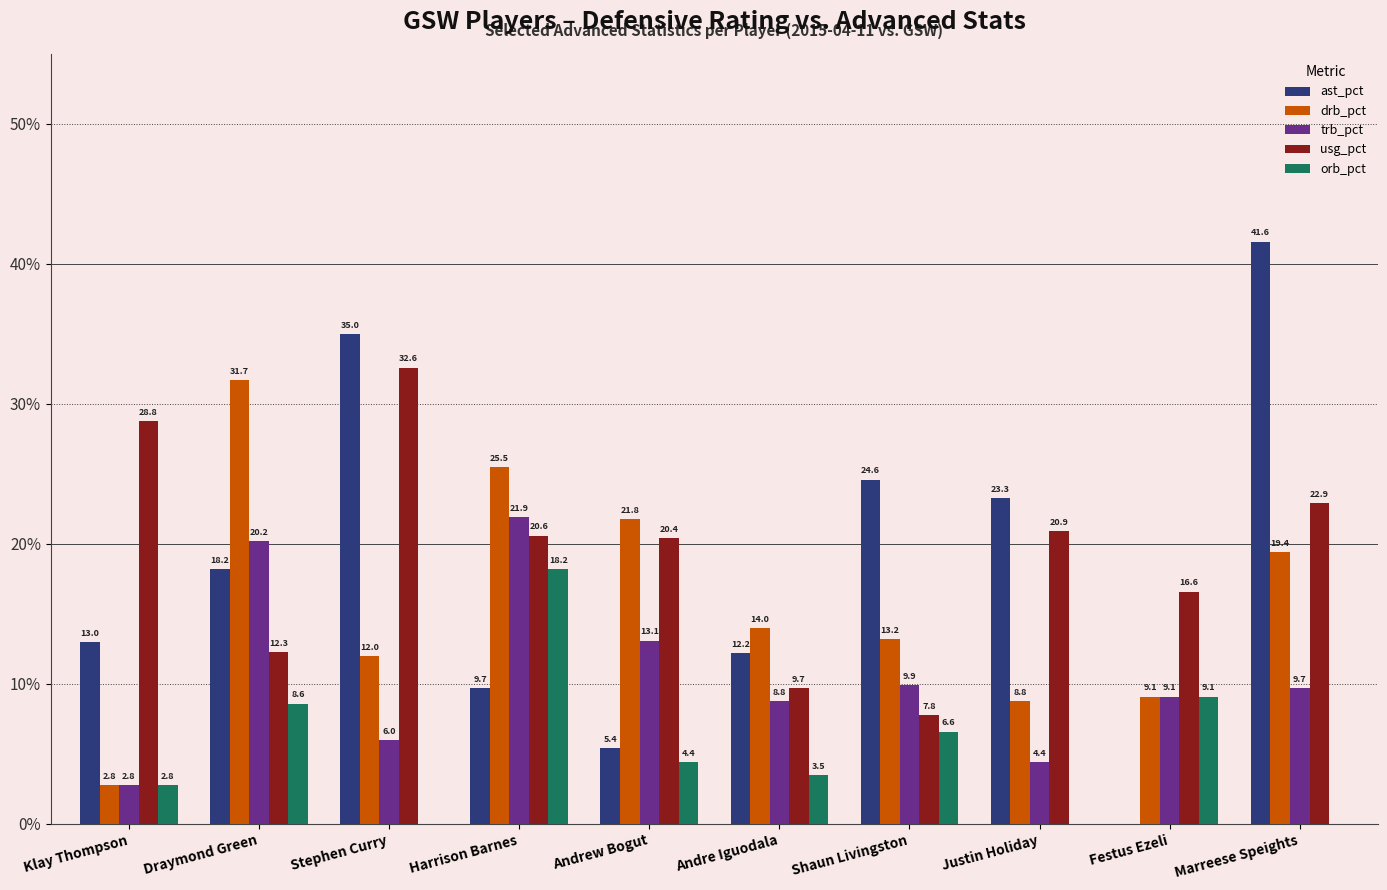

What is the sum of the ast_pct values at Draymond Green and Festus Ezeli?

18.2